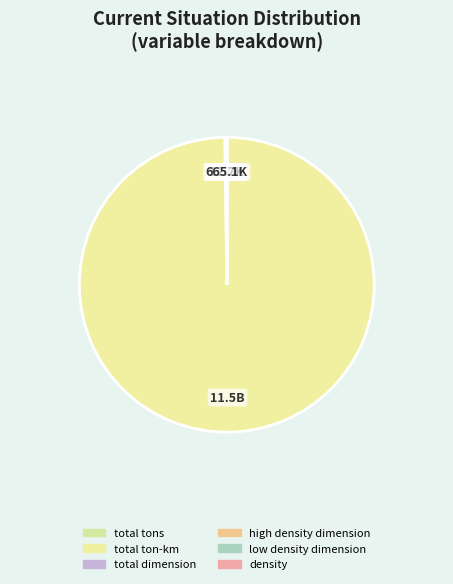

Which slice is the largest?

total ton-km